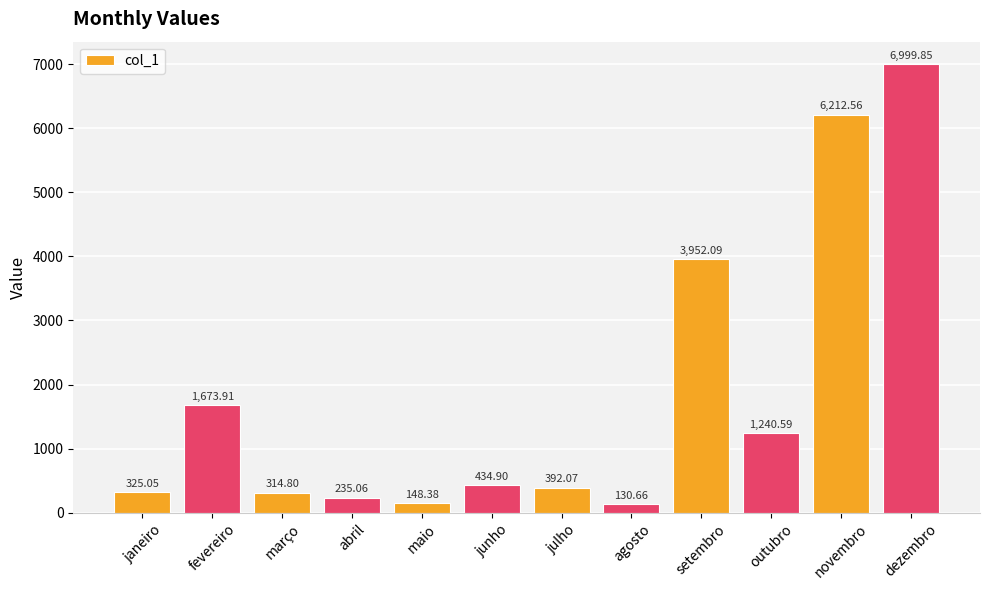

List the labels in order of value, largest first.

dezembro, novembro, setembro, fevereiro, outubro, junho, julho, janeiro, março, abril, maio, agosto